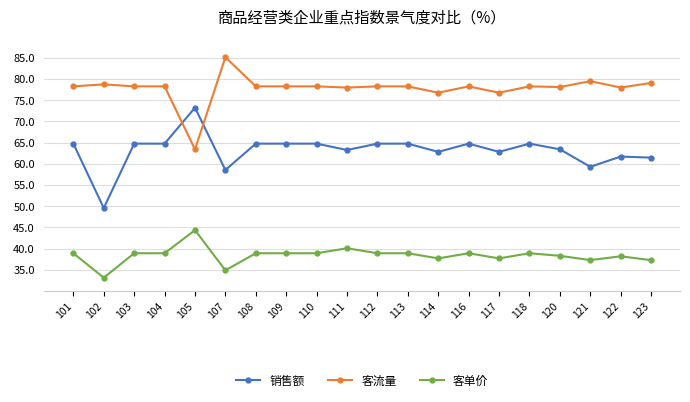

What is the sum of the 客流量 values at 122 and 117?

154.7